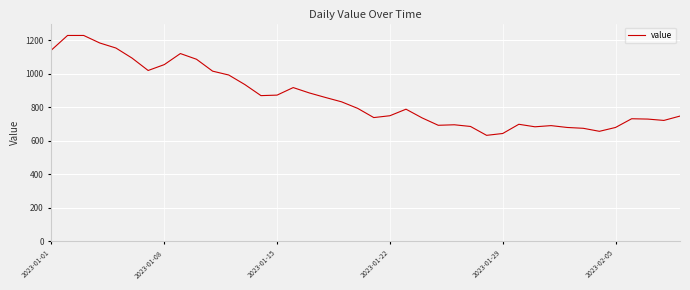

What is the minimum value shown in the chart?

633